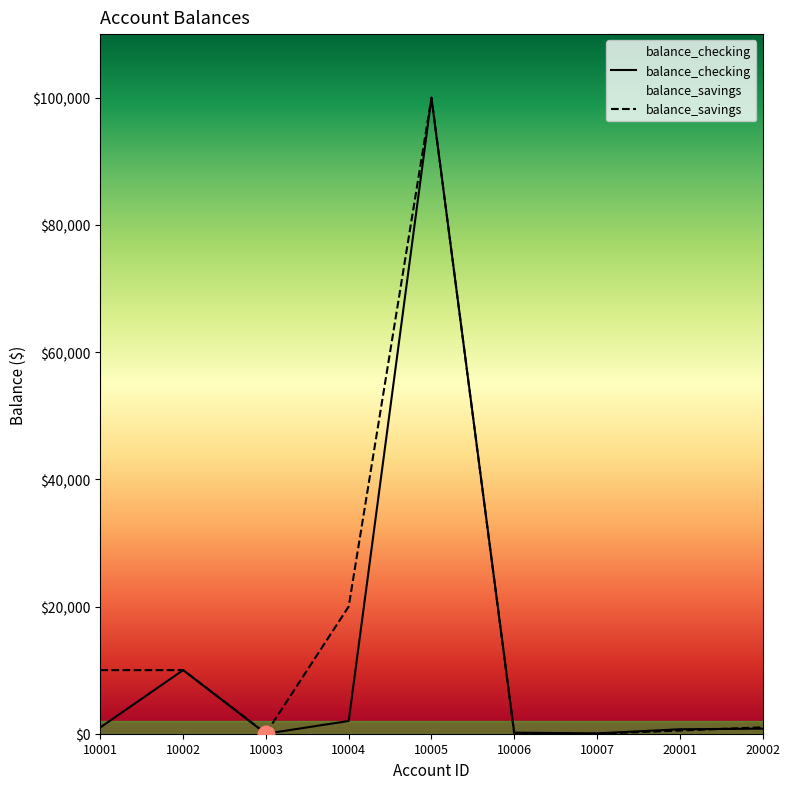

Reading left to right, list all the values displayed in this chart.

balance_checking: 10001=1000	10002=10000	10003=0	10004=2000	10005=100000	10006=165	10007=55	20001=700	20002=800
balance_savings: 10001=10000	10002=10000	10003=50	10004=20000	10005=100000	10006=50	10007=0	20001=500	20002=1000